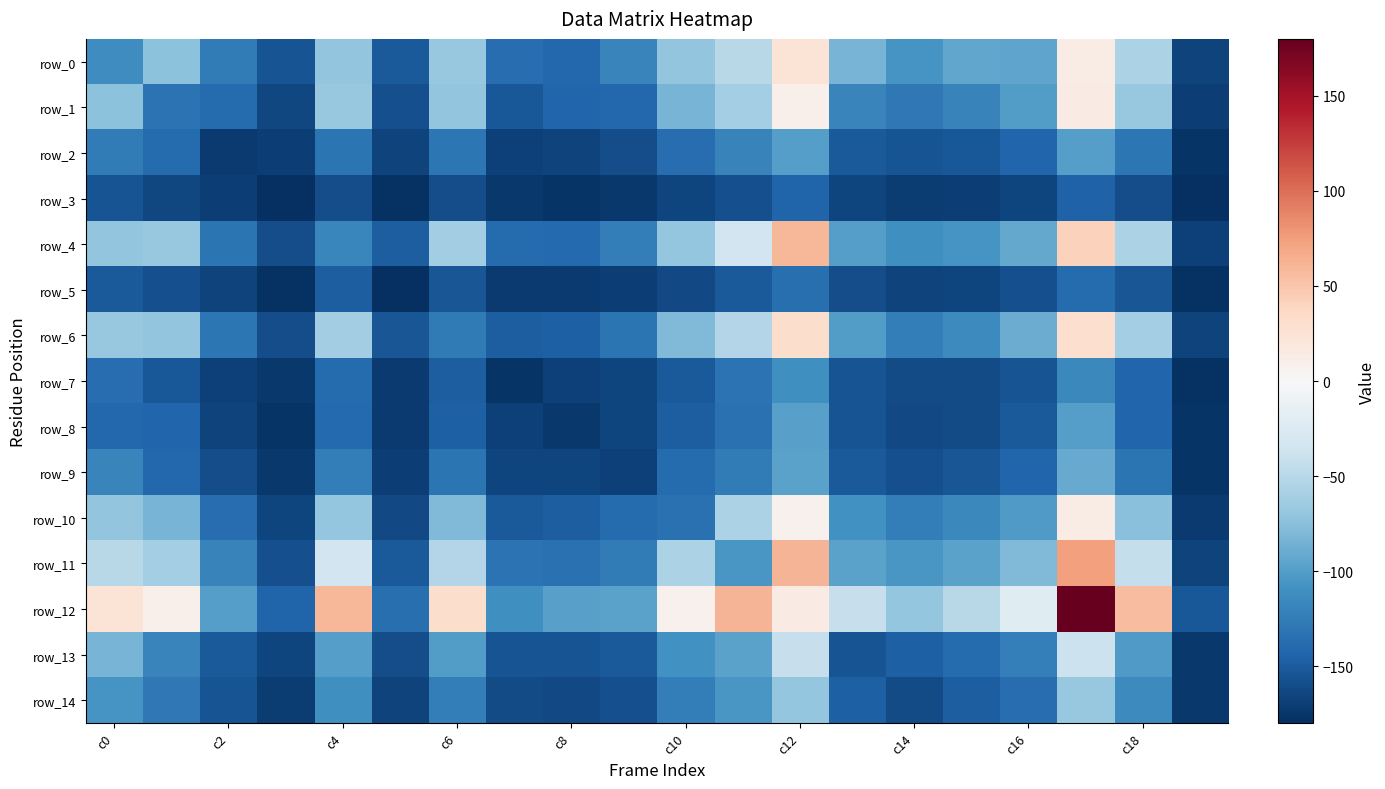

What is the sum of all row_9 values?

-2883.7